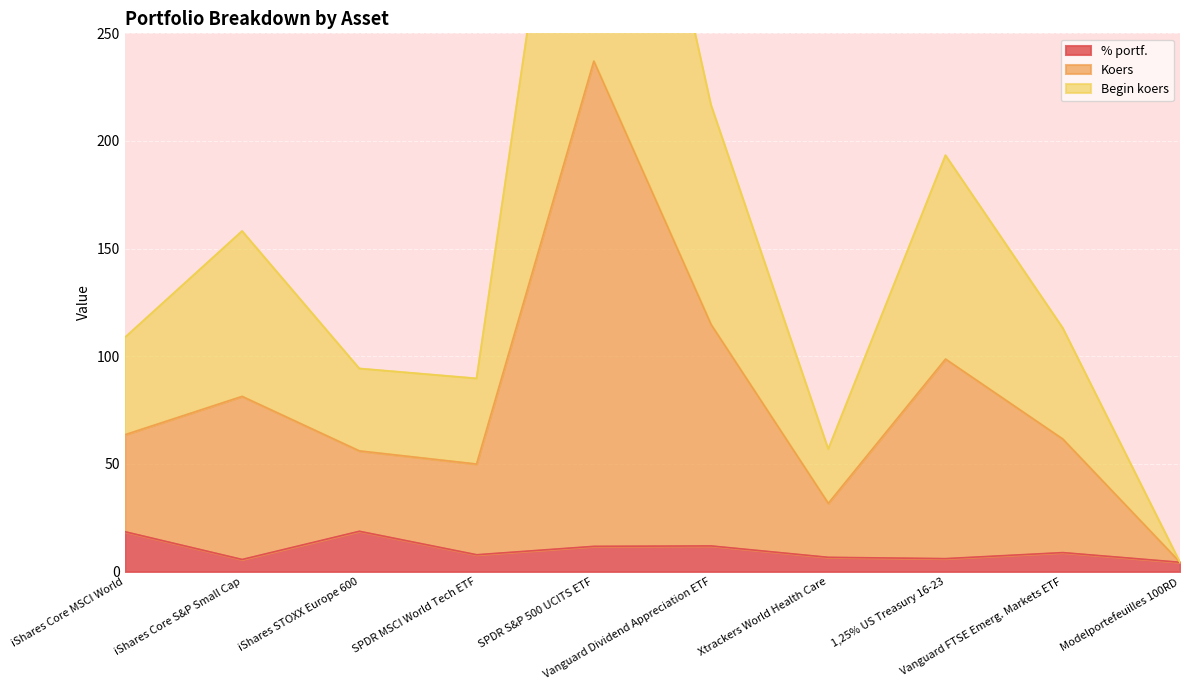

What is the maximum value for % portf.?

18.7